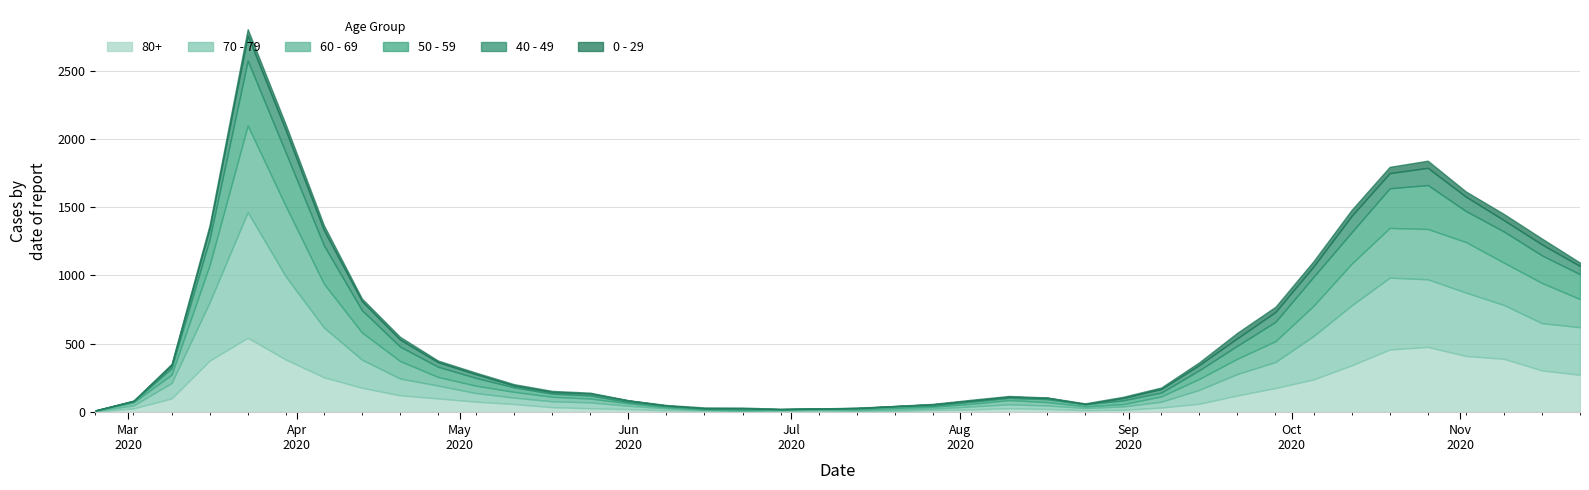

What is the value of the 80+ point at the 33rd from the left?

239